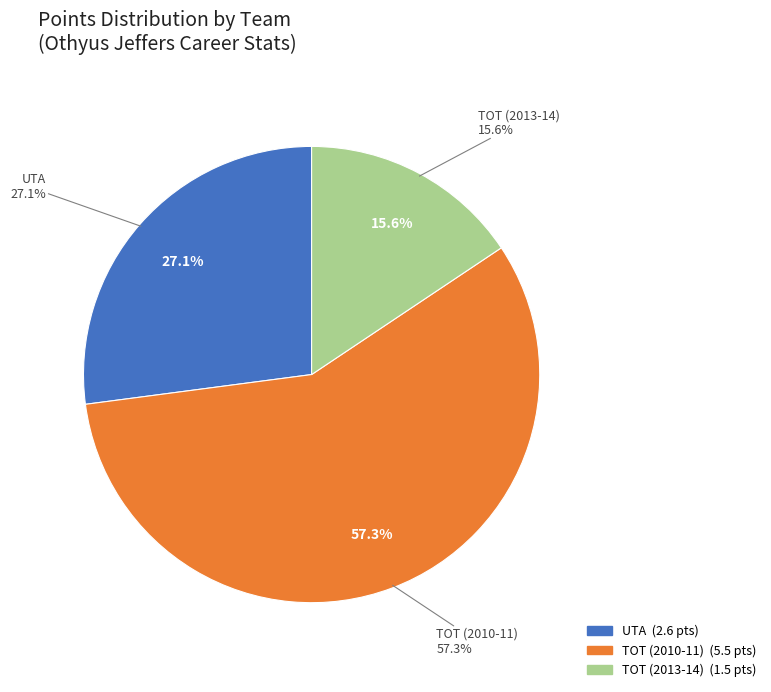

To the nearest percent, what portion does UTA represent?

27%